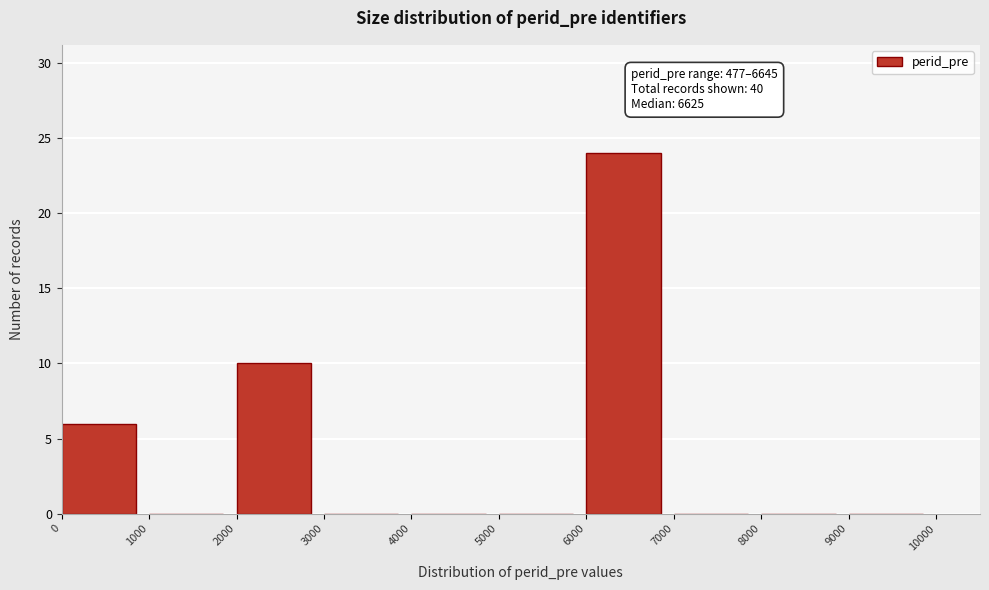

Which range on the x-axis has the tallest bar?

6000 to 7000